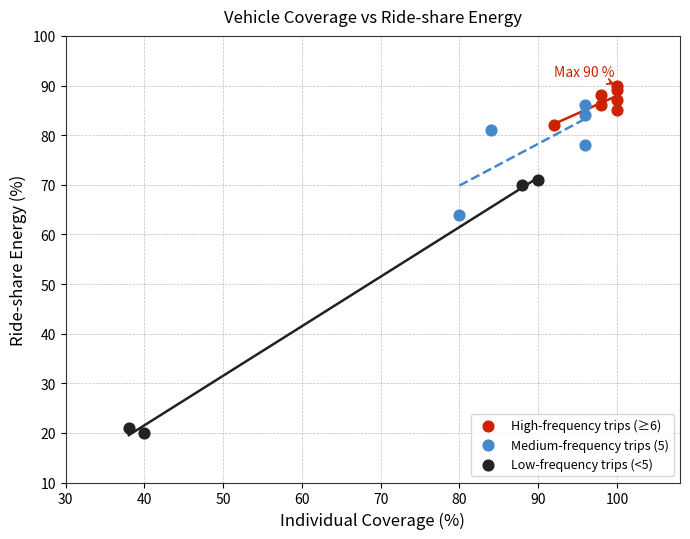

Which series contains the lowest Y value?

Low-frequency trips (<5)